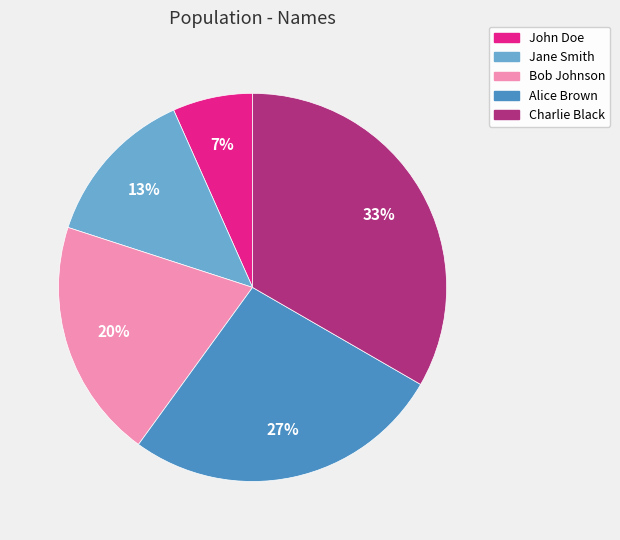

Do Charlie Black and John Doe together represent more than half of the pie?

No